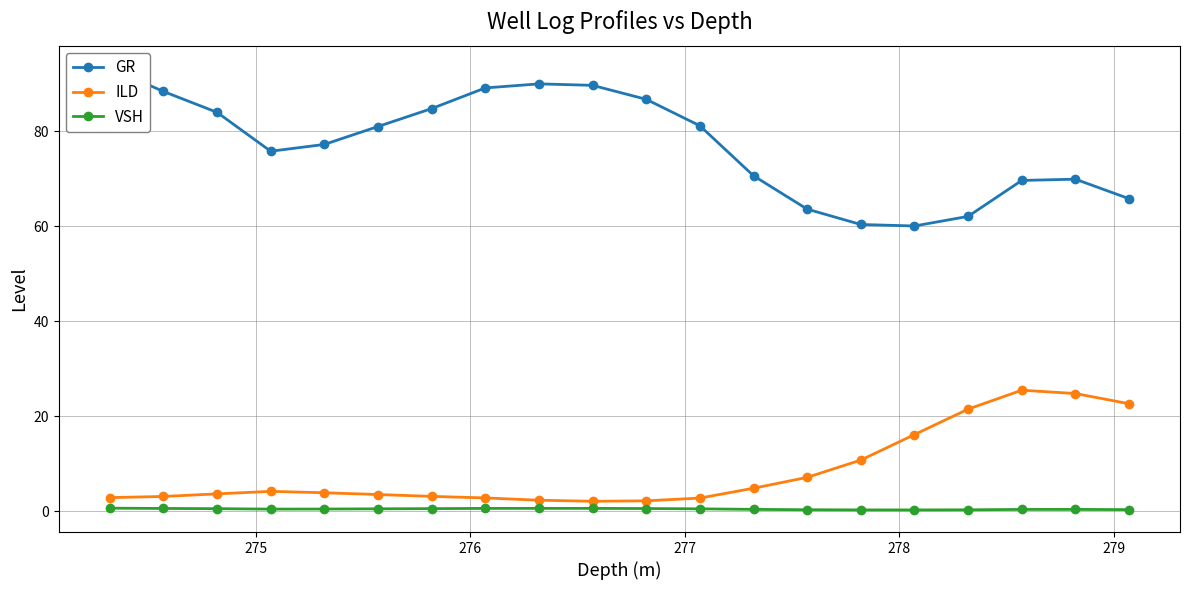

True or false: VSH has more than 1 points higher than both neighbors.

True